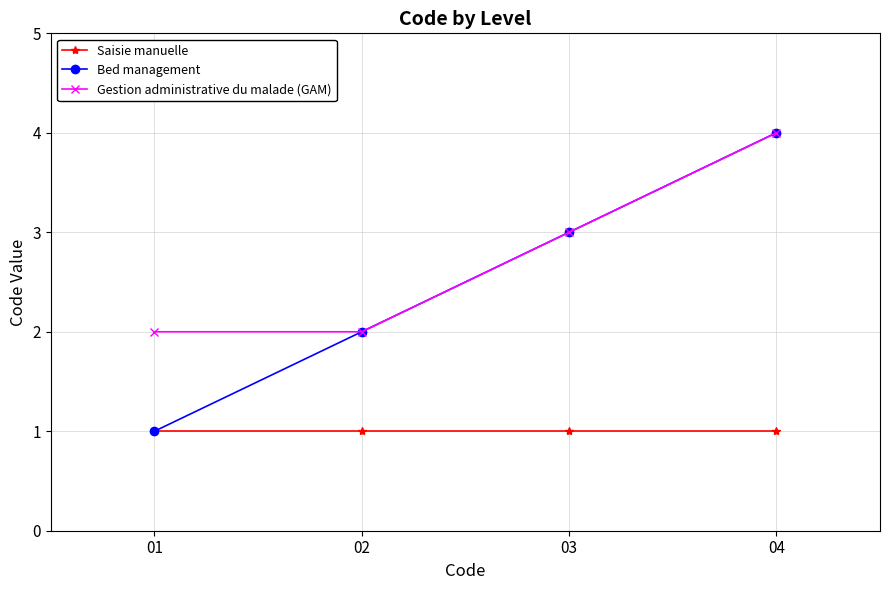

What is the value of the Saisie manuelle point at the 2nd from the left?

1